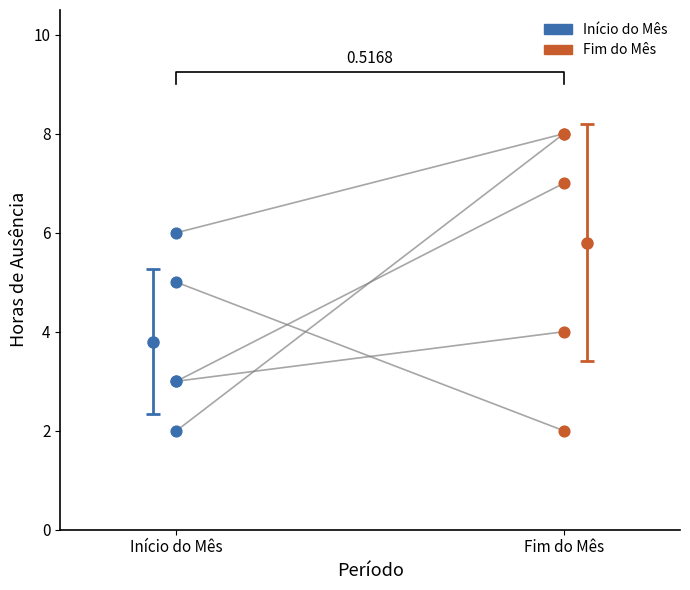

Which series has the largest Y range (max minus min)?

Fim do Mês